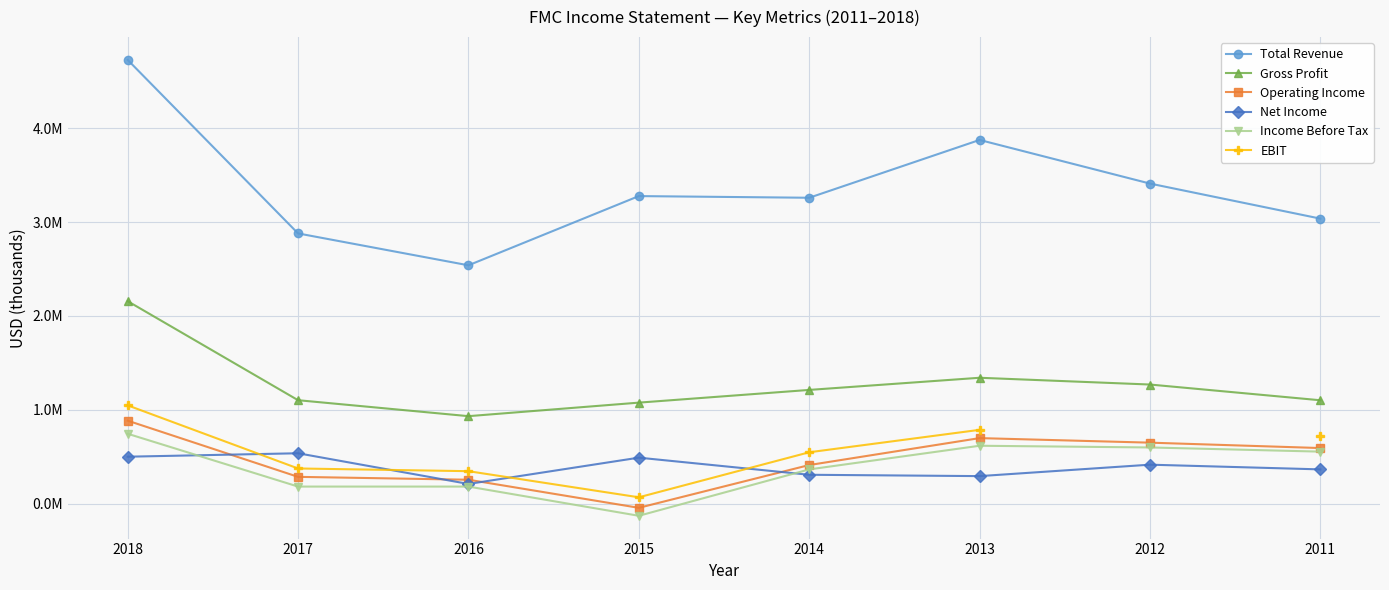

What is the difference between the highest and lowest values at 2015?

3407000.0